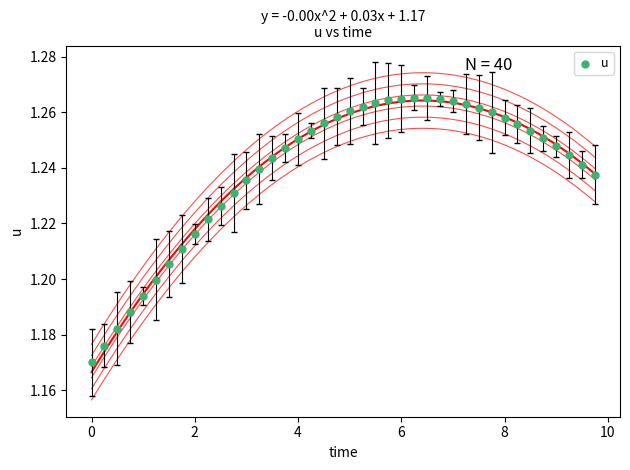

What is the range of X values (max minus min)?

9.8